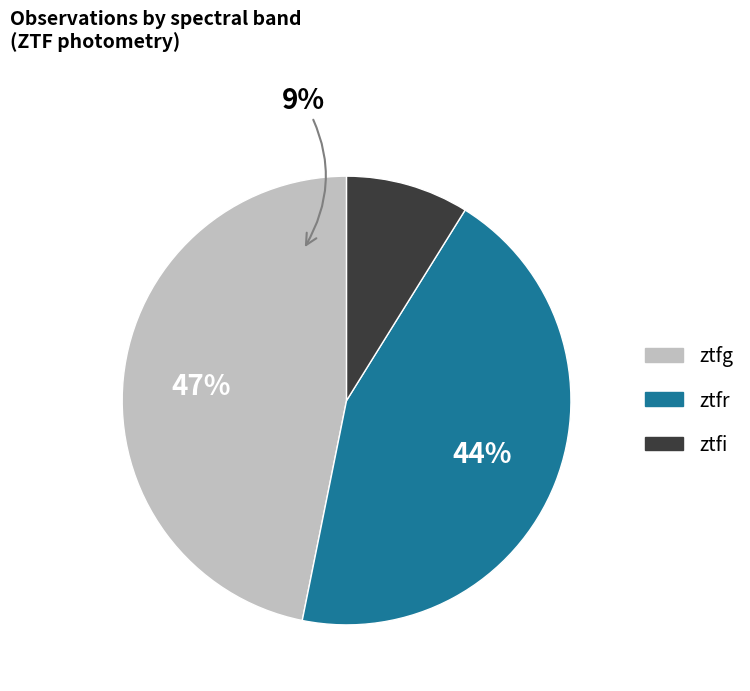

Between ztfg and ztfi, which is larger?

ztfg